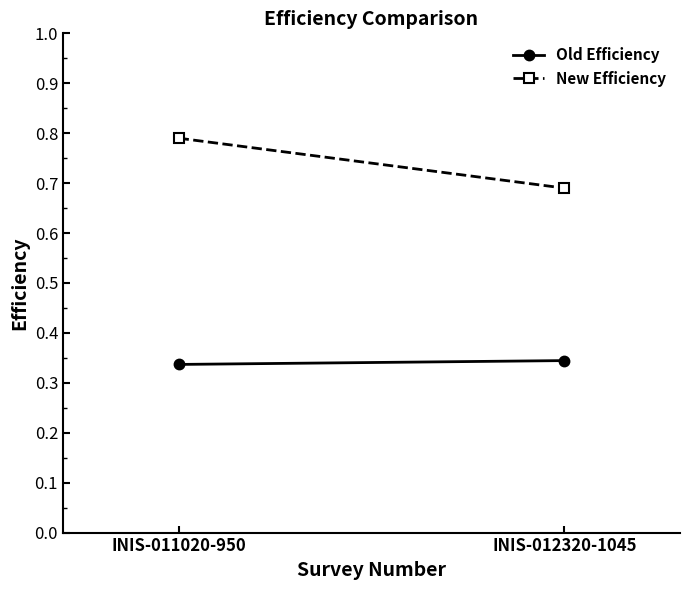

What are all the series names shown in the legend?

Old Efficiency, New Efficiency